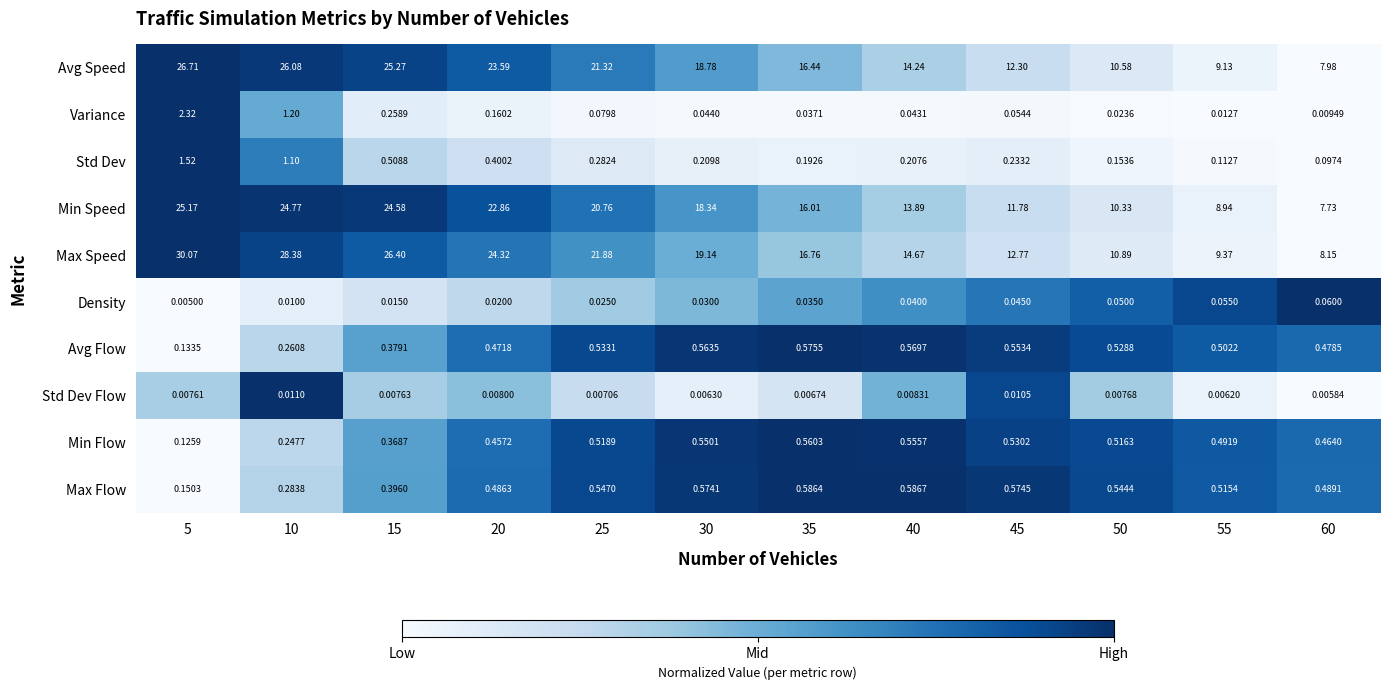

Which series has the largest total across all categories?

Max Speed